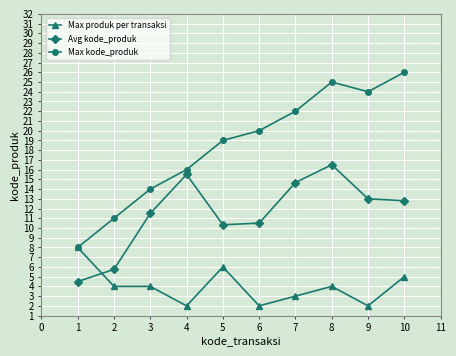

How many intersections are there between Avg kode_produk and Max produk per transaksi?

1